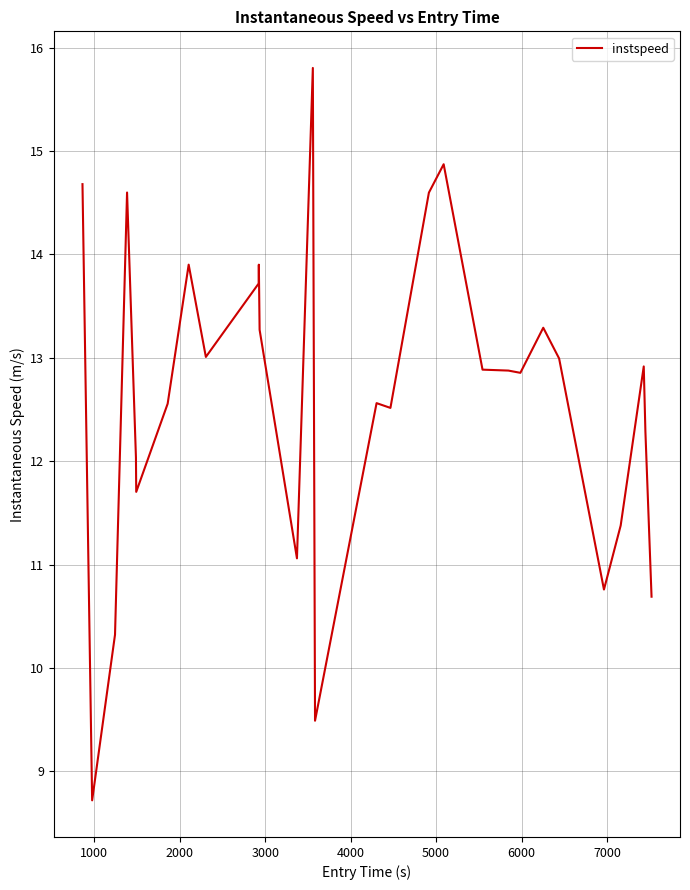

What is the smallest value displayed?

8.7